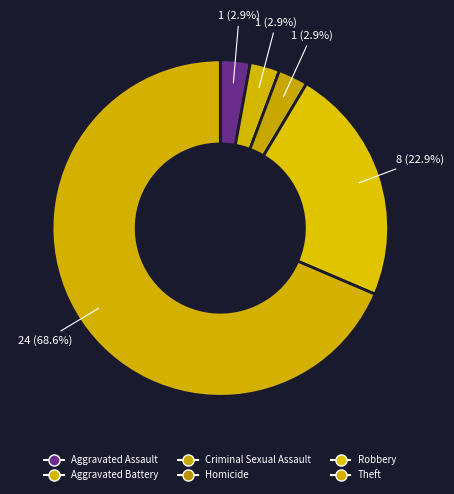

How many segments does this pie chart have?

6